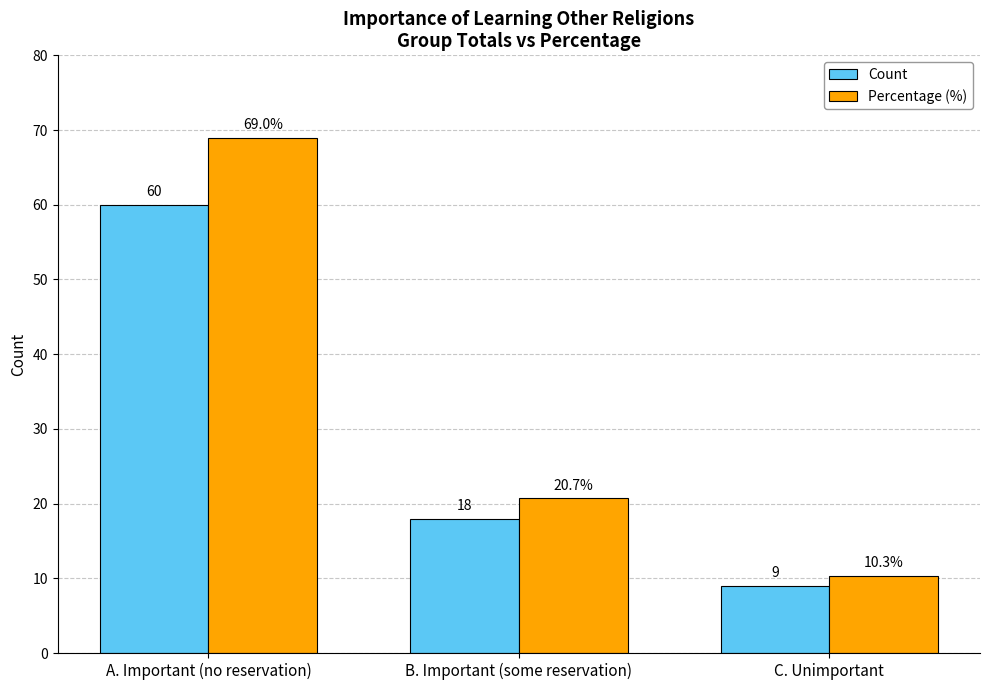

Is the value of Count at C. Unimportant greater than the value of Percentage (%) at C. Unimportant?

No